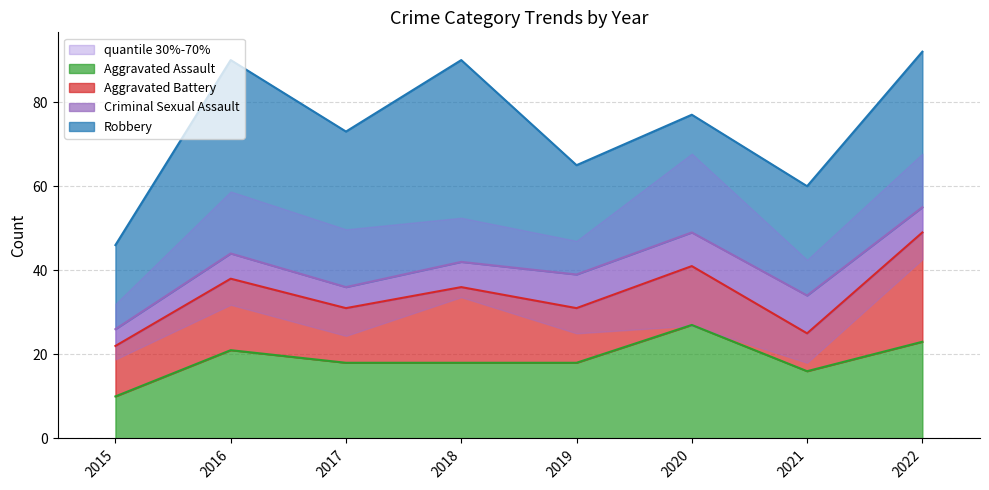

What is the smallest value displayed?

4